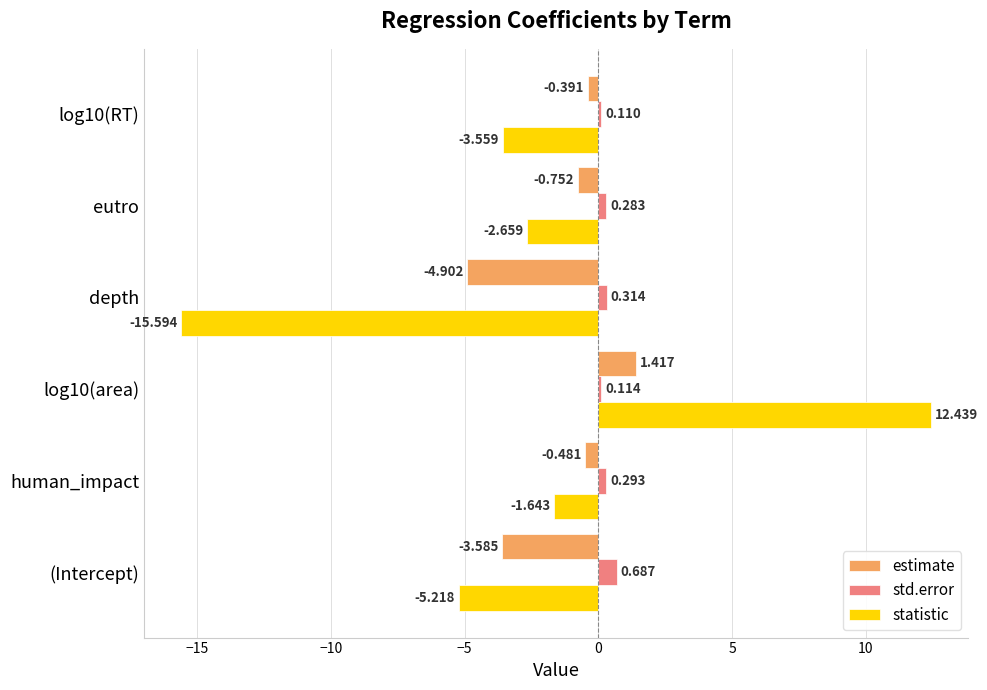

Where is statistic nearest to the value -1?

human_impact